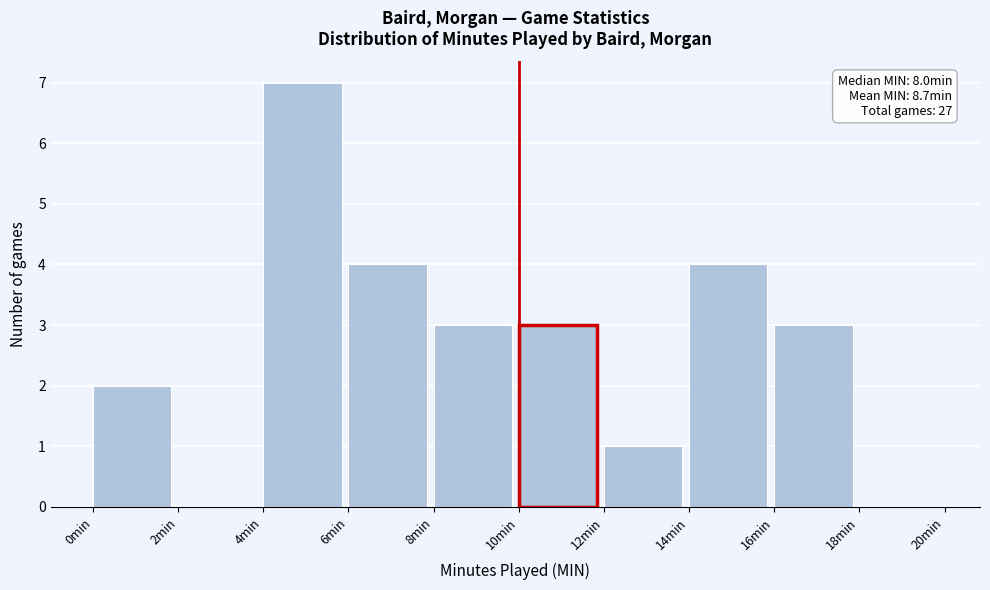

Over which range of the x-axis is the bar tallest?

4 to 6